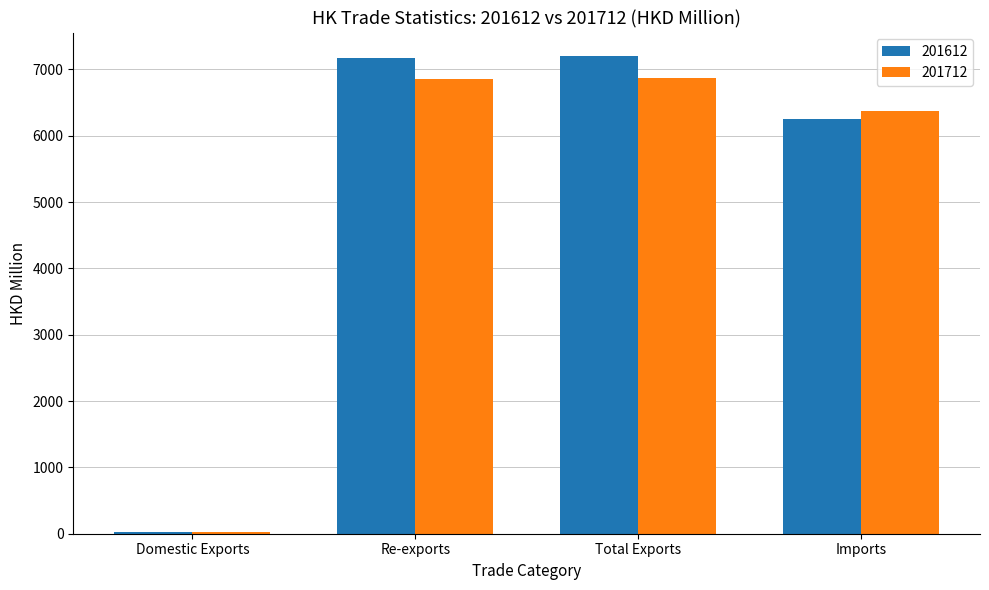

What is the sum of the 201712 values at Total Exports and Re-exports?

13733.1